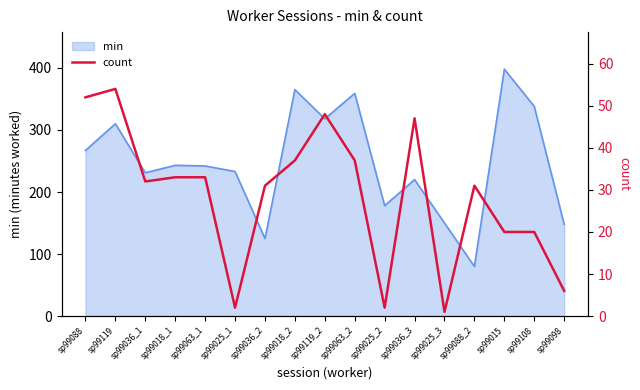

At which label does min reach its minimum?

sp99088_2